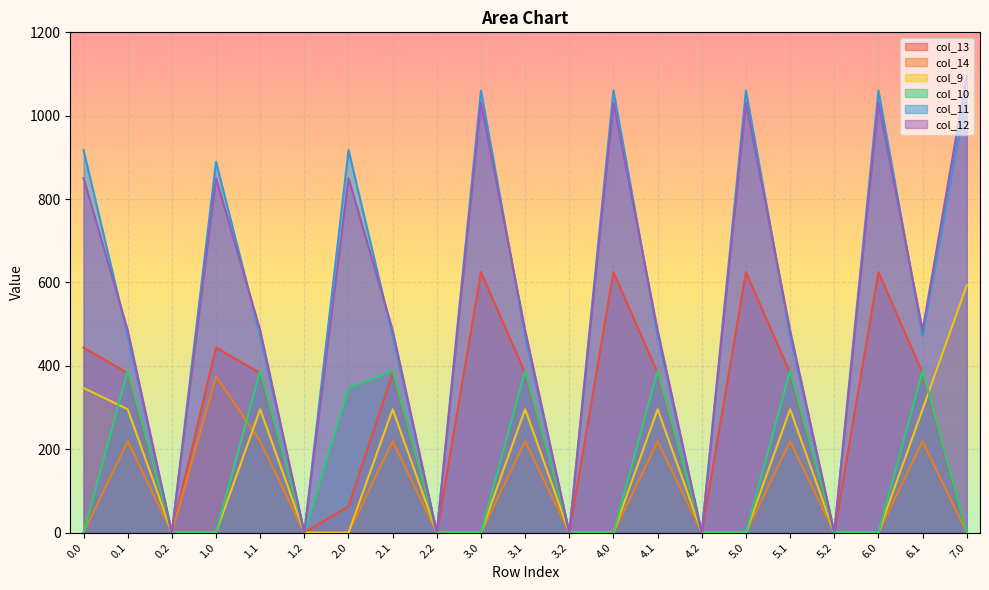

What is the difference between the col_10 values at 0.0 and 2.0?

346.9